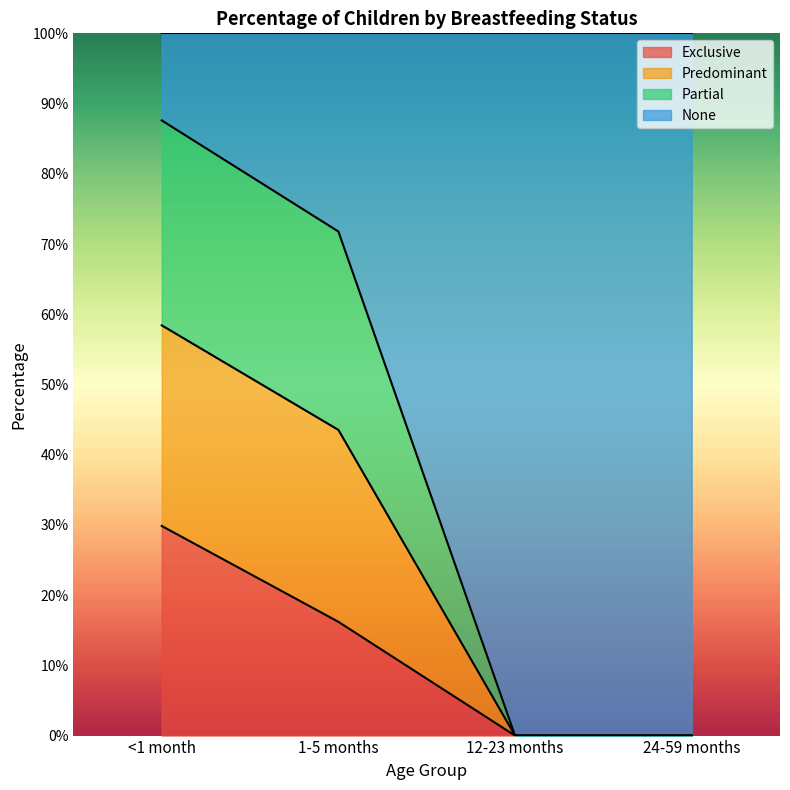

What are all the series names shown in the legend?

Exclusive, Predominant, Partial, None